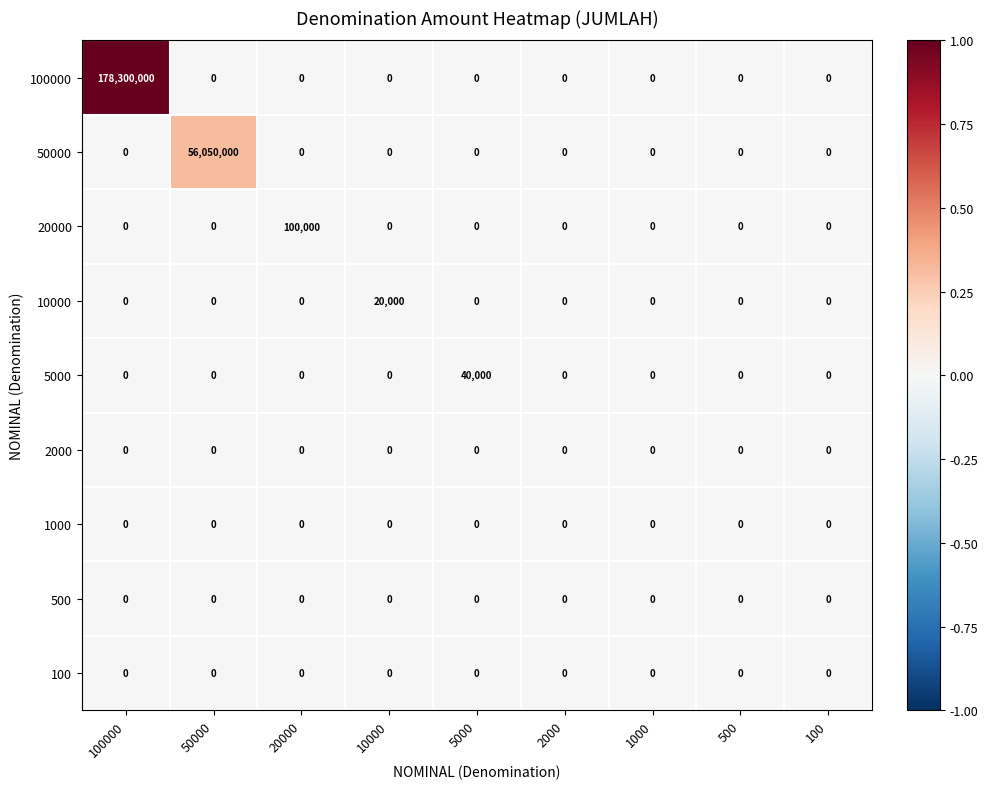

Which series has the largest range (max minus min)?

100000